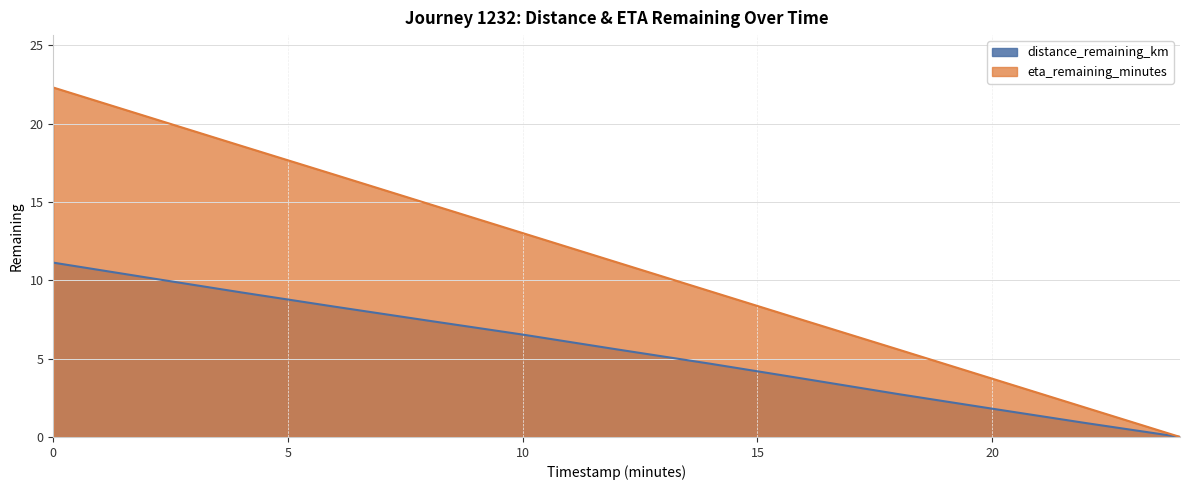

What are all the series names shown in the legend?

distance_remaining_km, eta_remaining_minutes